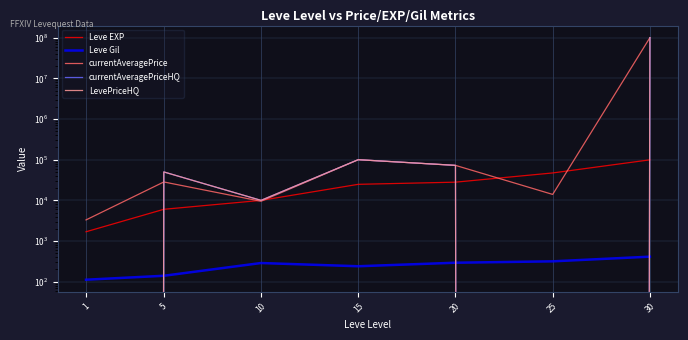

What is the value of the LevePriceHQ point at the 4th from the left?

100011